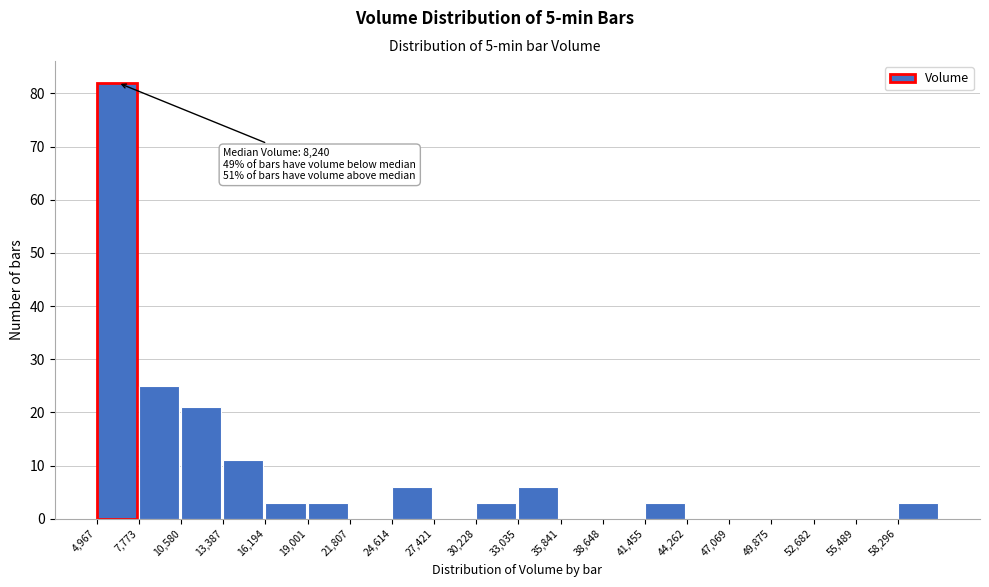

Which range on the x-axis has the tallest bar?

5000 to 8000